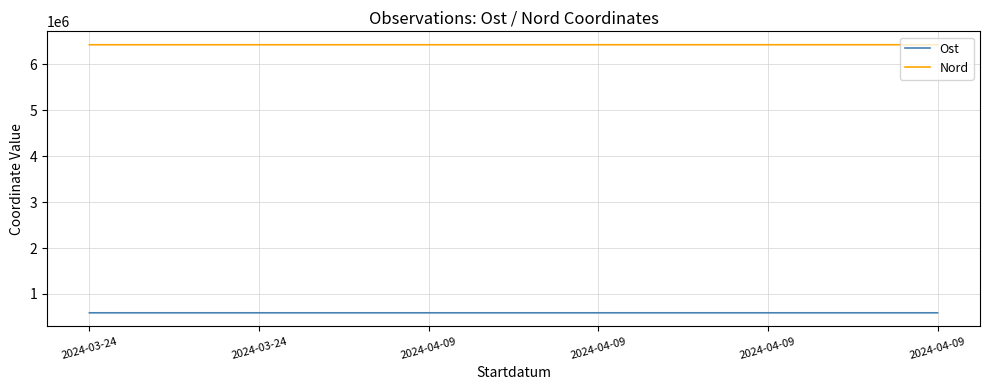

Is it true that Nord equals 3025737 at 2024-04-09?

False